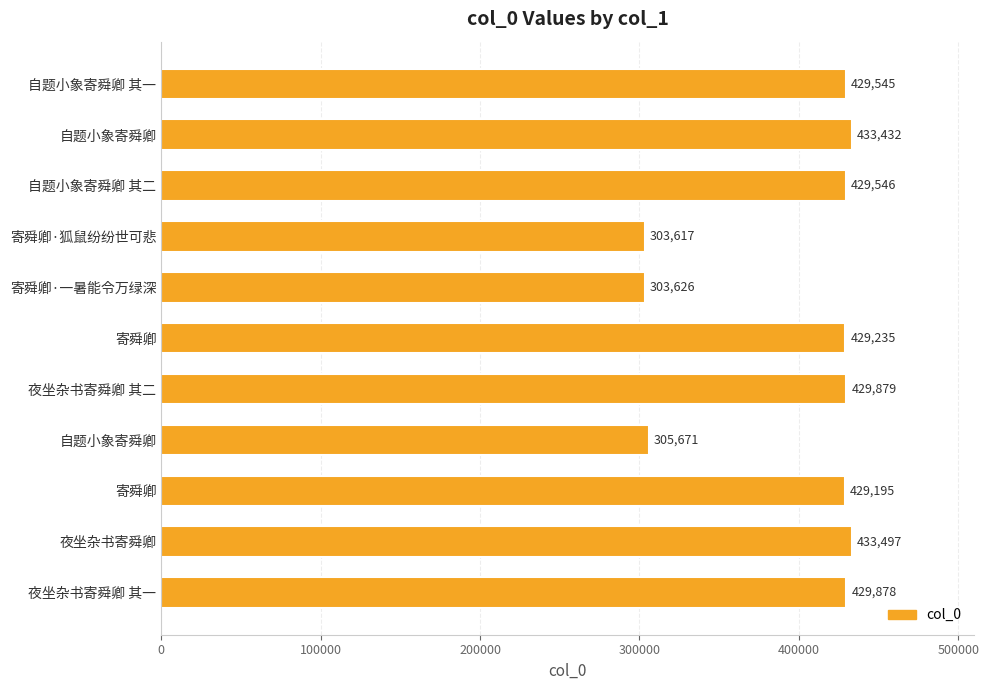

What is the smallest value displayed?

303617